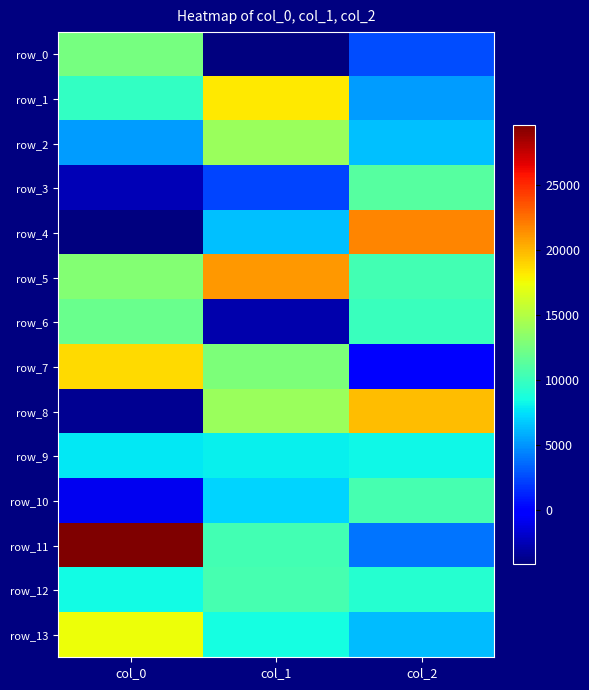

Which series has the widest spread of values?

row_4